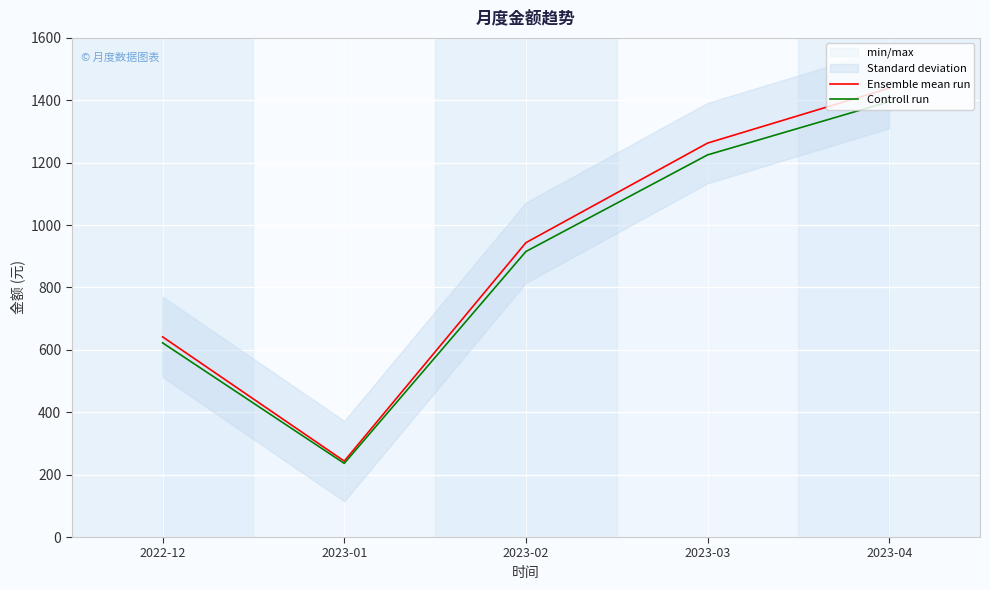

What is the highest value of the Controll run series?

1395.6